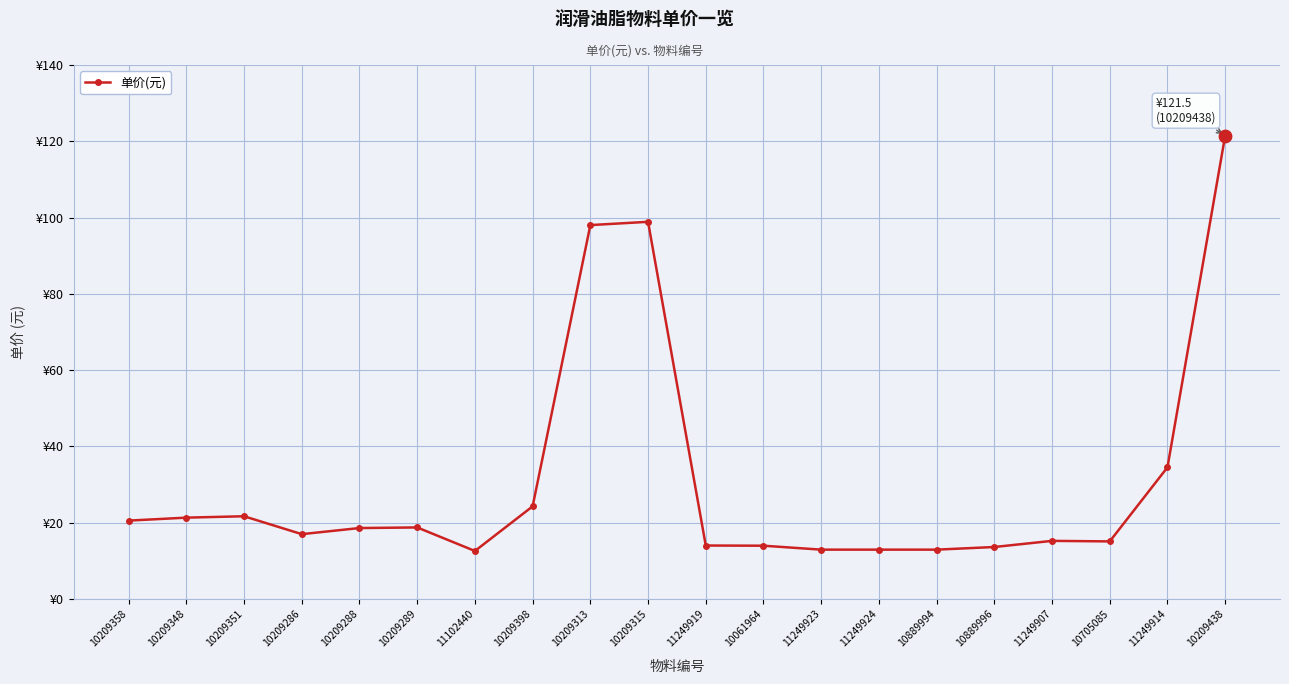

Between 10889996 and 10209286, which is larger?

10209286